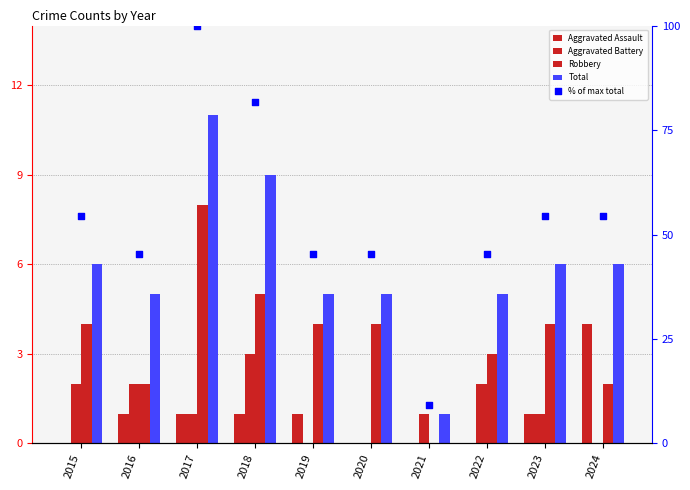

At how many categories does at least one series exceed 5?

10